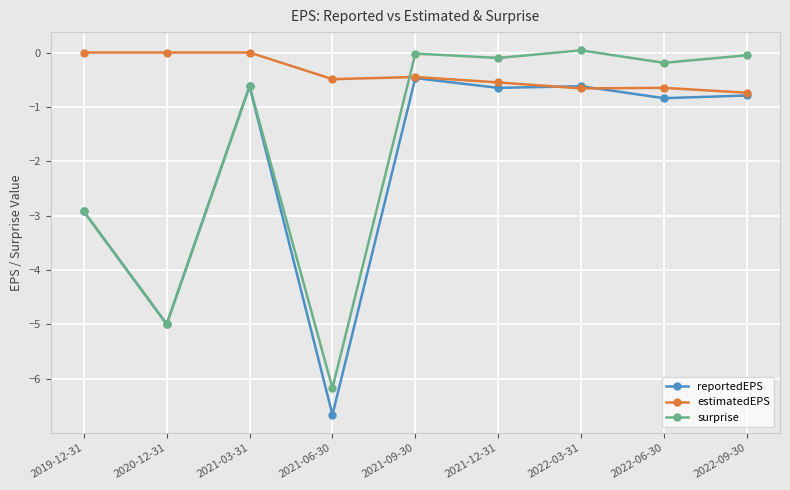

Which series has the largest total across all categories?

estimatedEPS